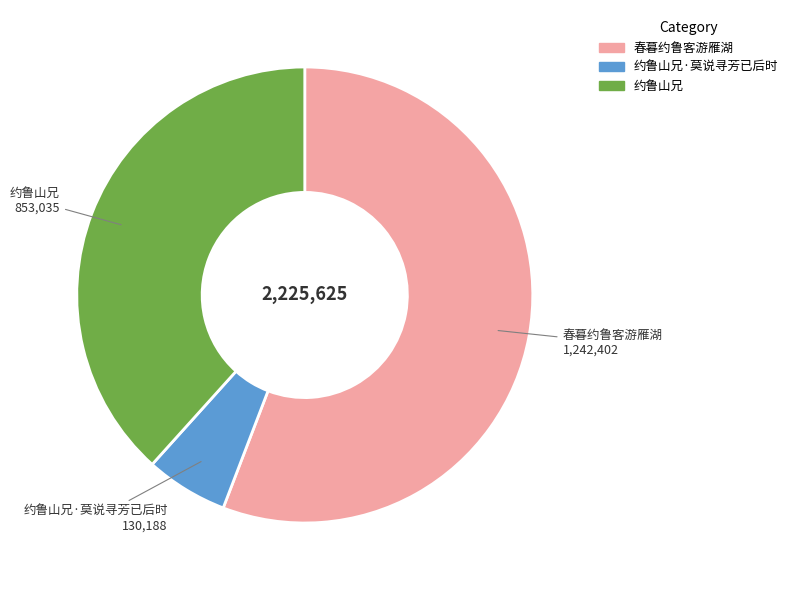

Is there any slice that represents more than half of the pie?

Yes